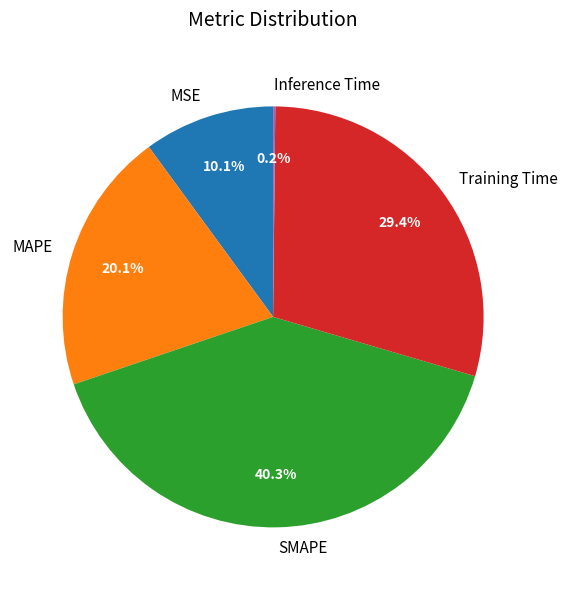

Combined, do MSE and MAPE account for over 50%?

No